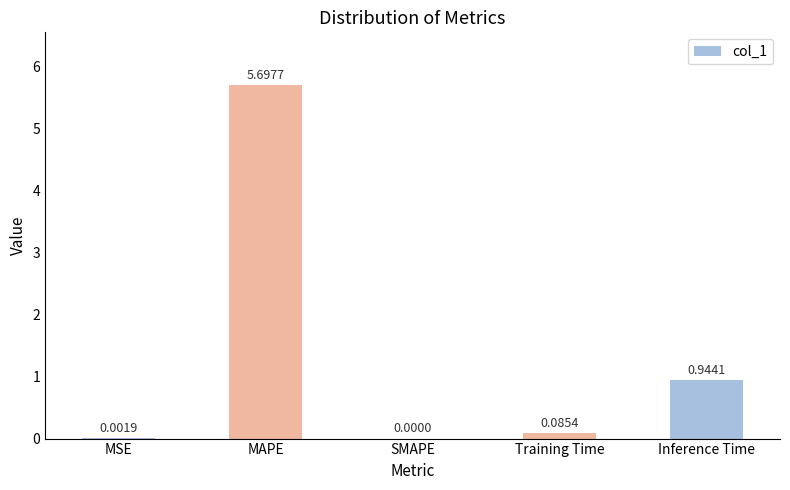

What is the change in value from MSE to MAPE?

+5.7